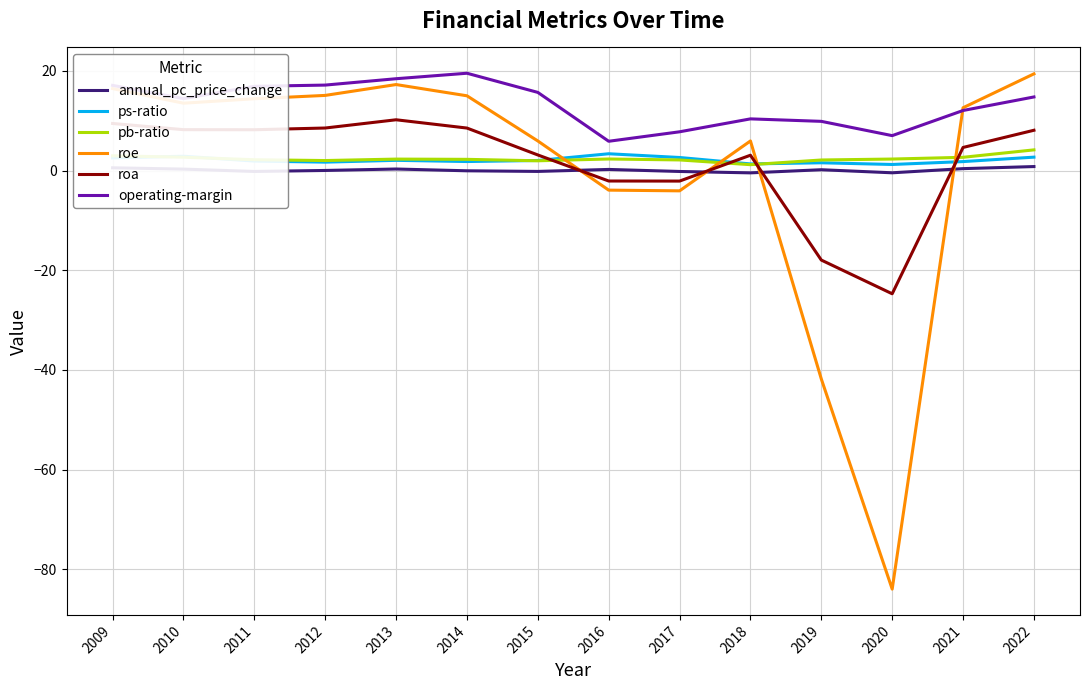

What is the lowest value of the annual_pc_price_change series?

-0.5